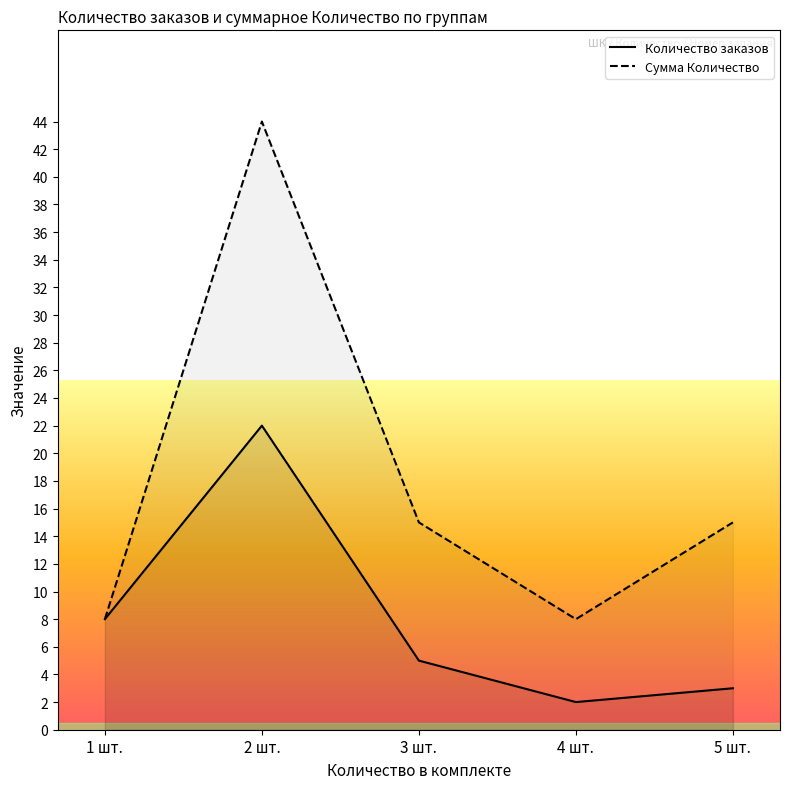

List the series in order of their peak value, highest first.

Сумма Количество, Количество заказов